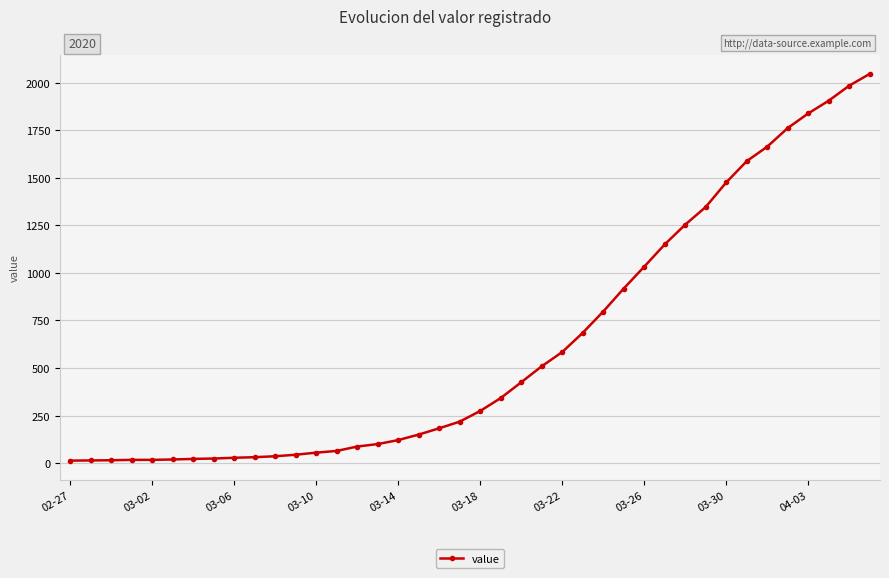

What is the sum of all values?

24843